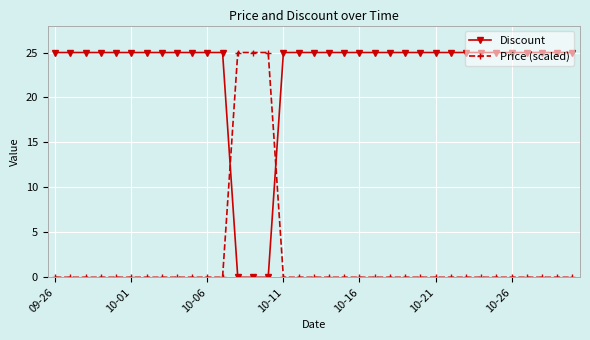

Which series has the largest total across all categories?

Discount